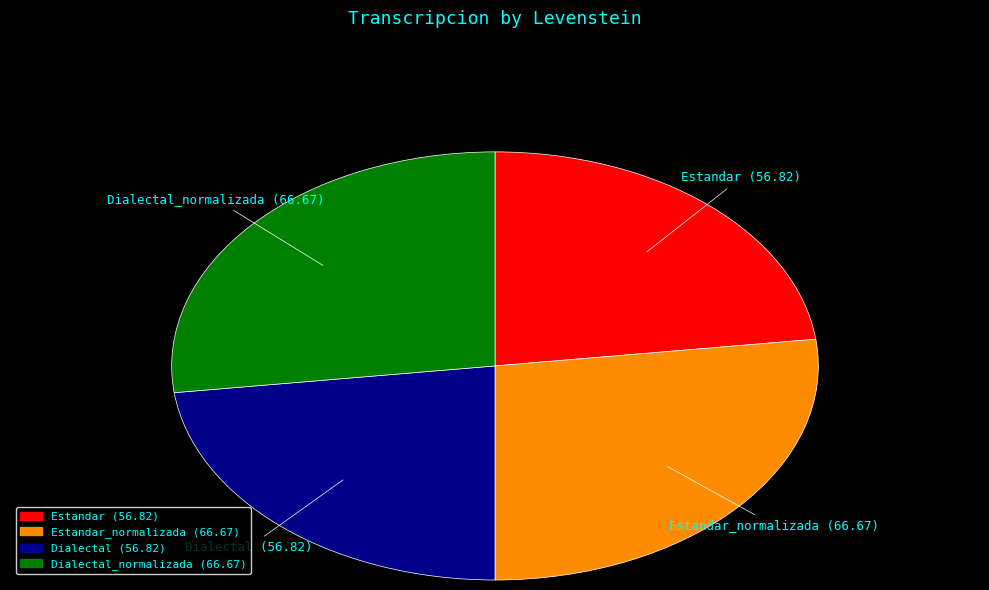

Is there any slice that represents more than half of the pie?

No